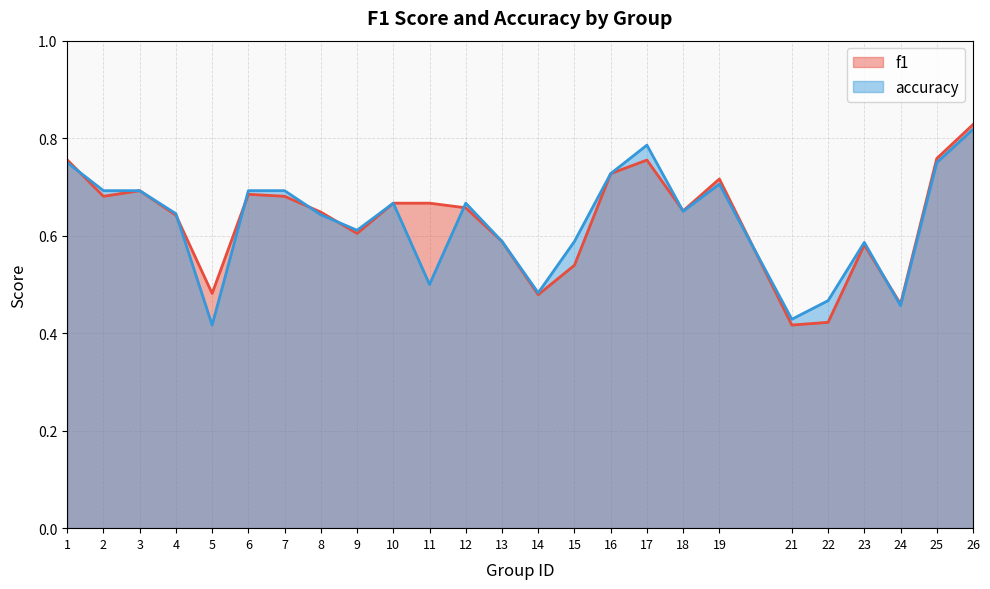

Which series changed the most between 12 and 22?

f1